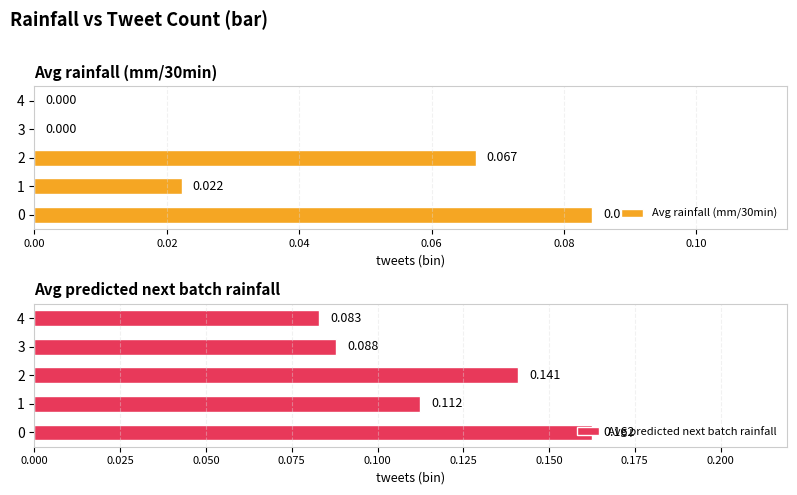

Are the bars horizontal?

Yes